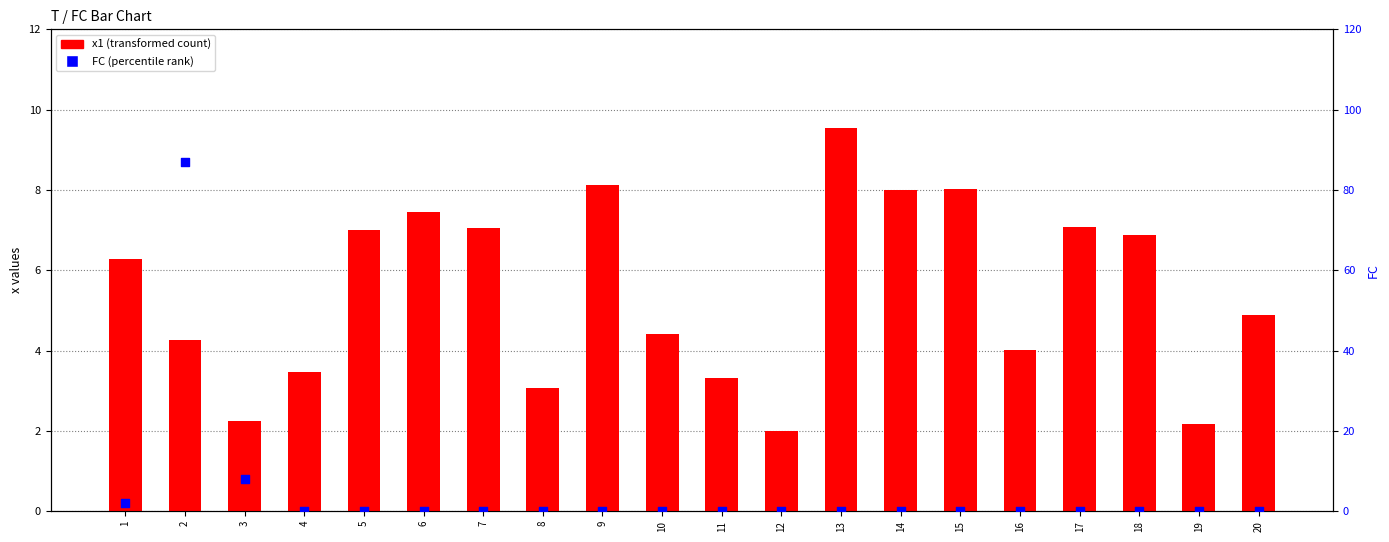

Which series has the largest Y range (max minus min)?

FC (percentile rank)